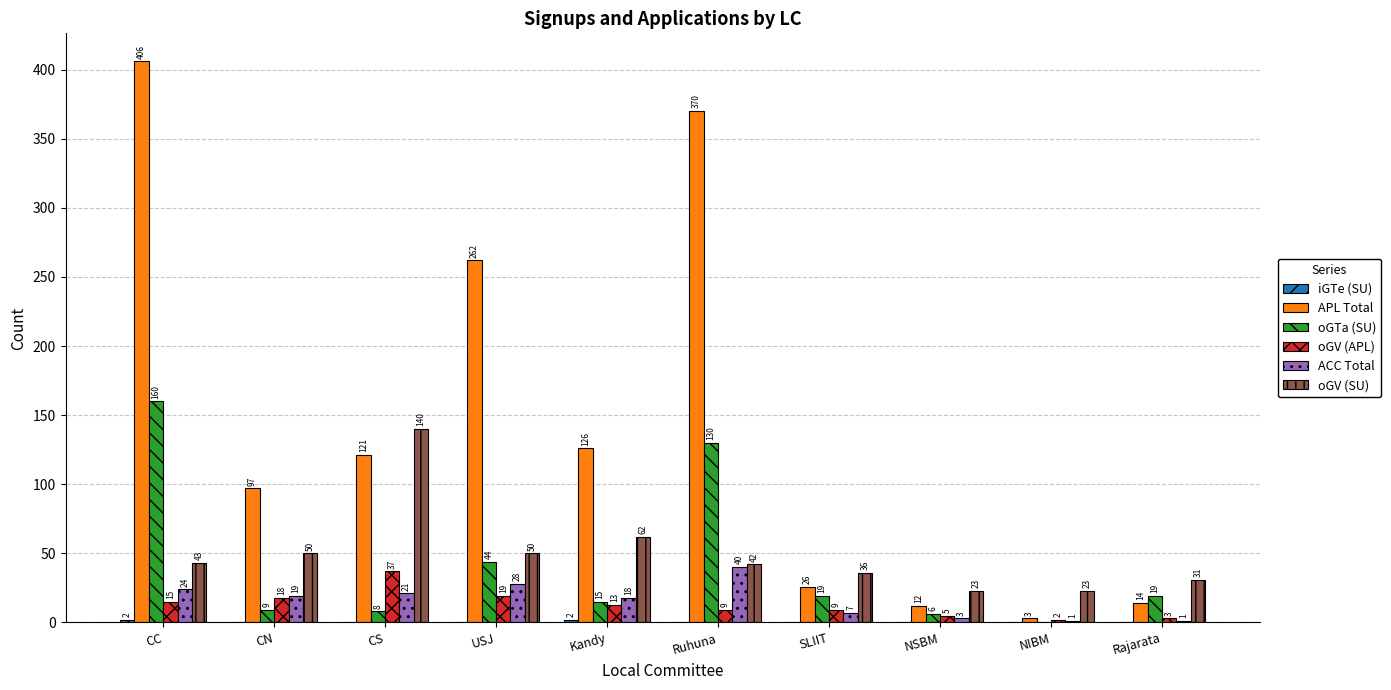

Which series has the largest total across all categories?

APL Total